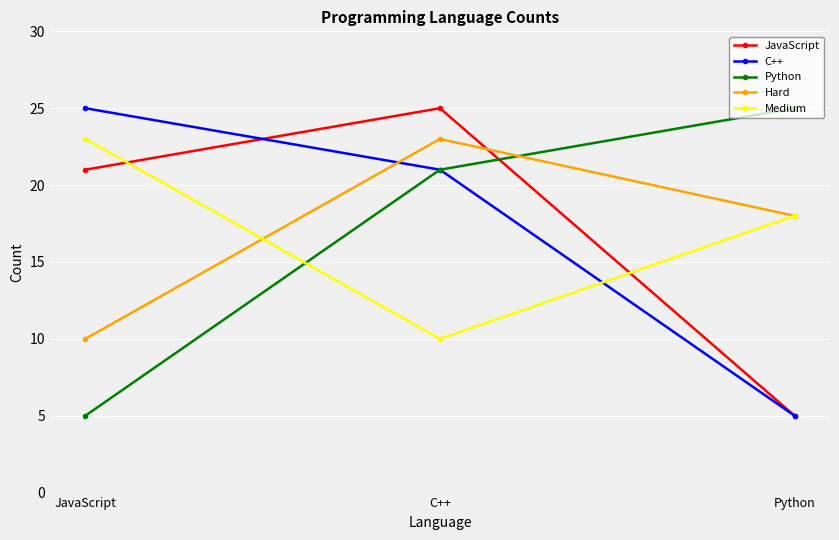

The value of JavaScript at C++ is 25. True or false?

True